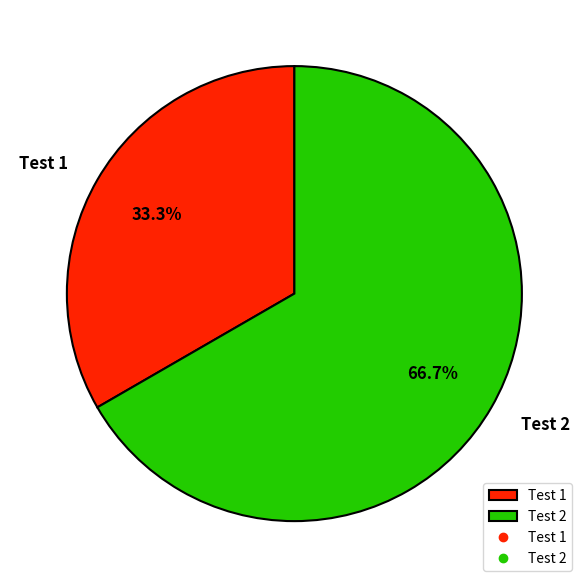

Which category has the smallest portion of the pie?

Test 1